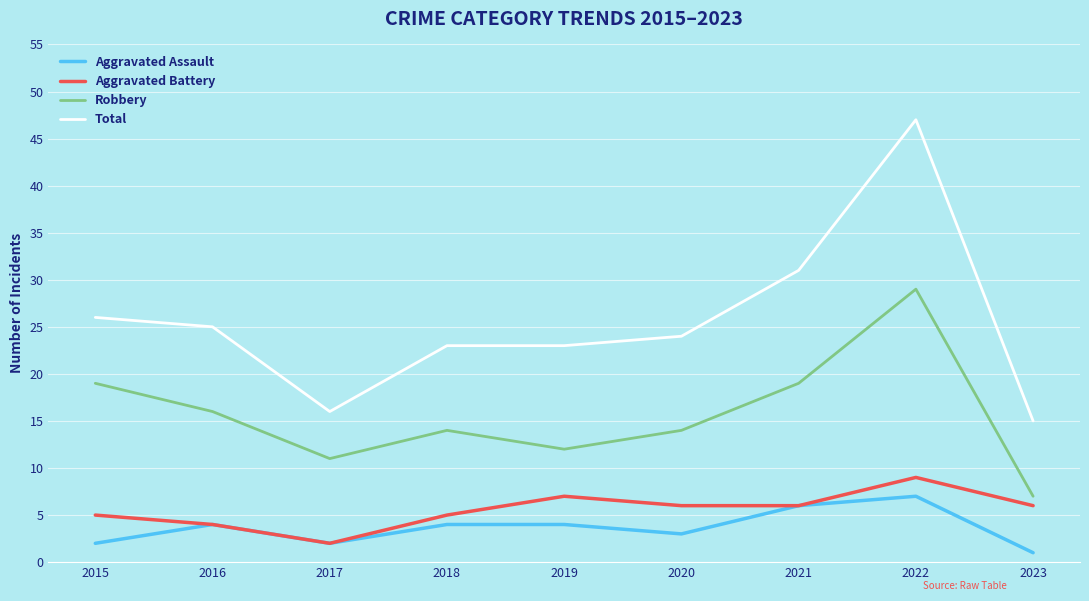

At which category does Total reach its first local valley?

2017